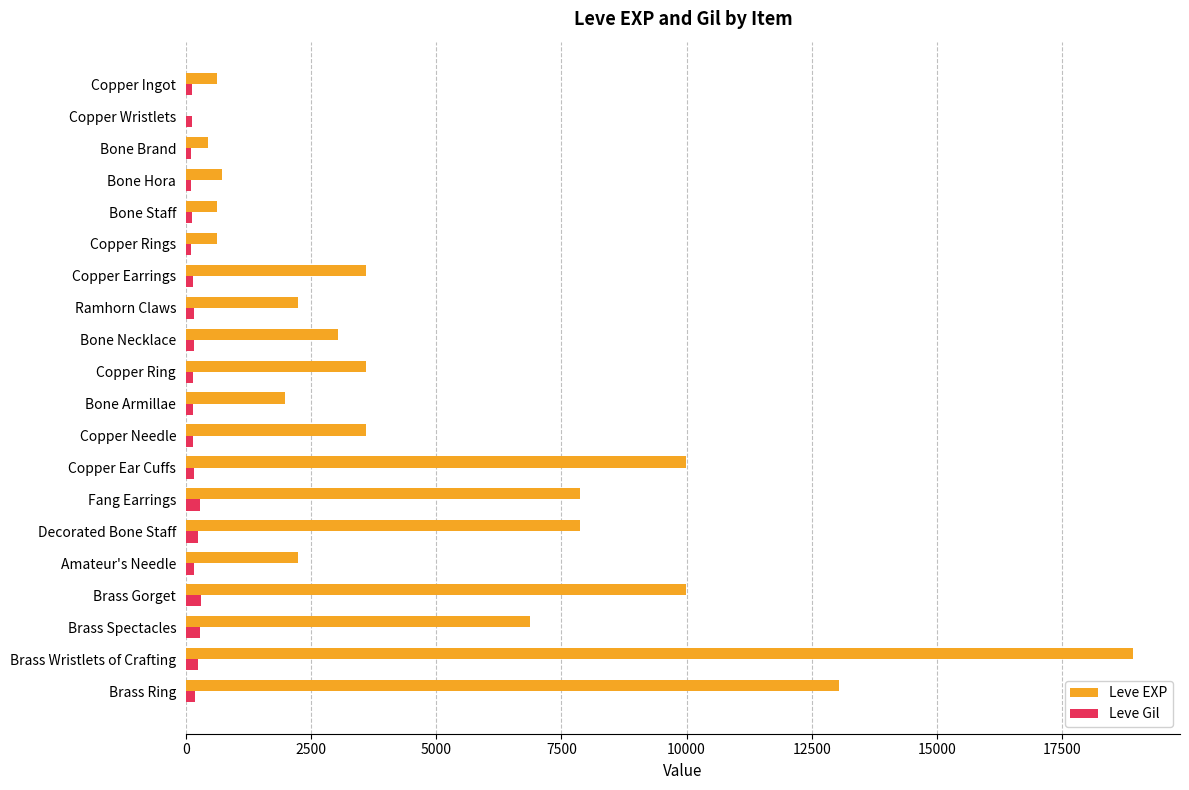

How many series are shown in this chart?

2